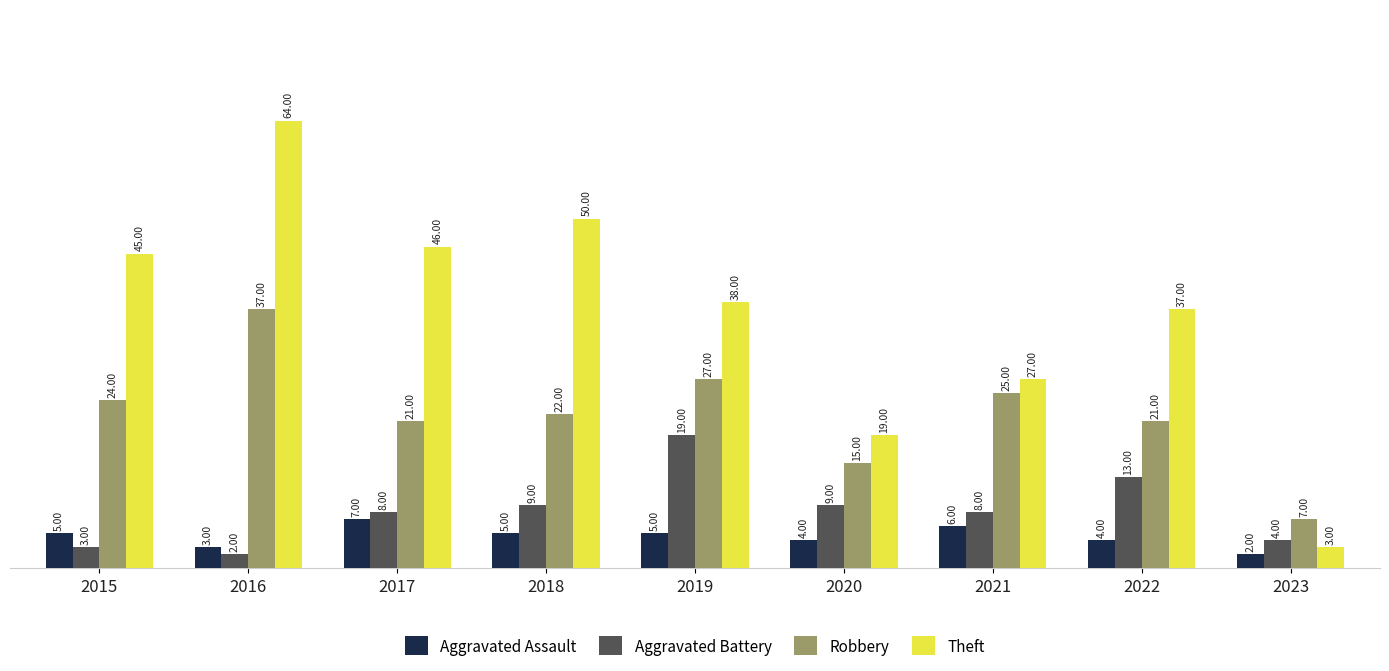

What are all the series names shown in the legend?

Aggravated Assault, Aggravated Battery, Robbery, Theft